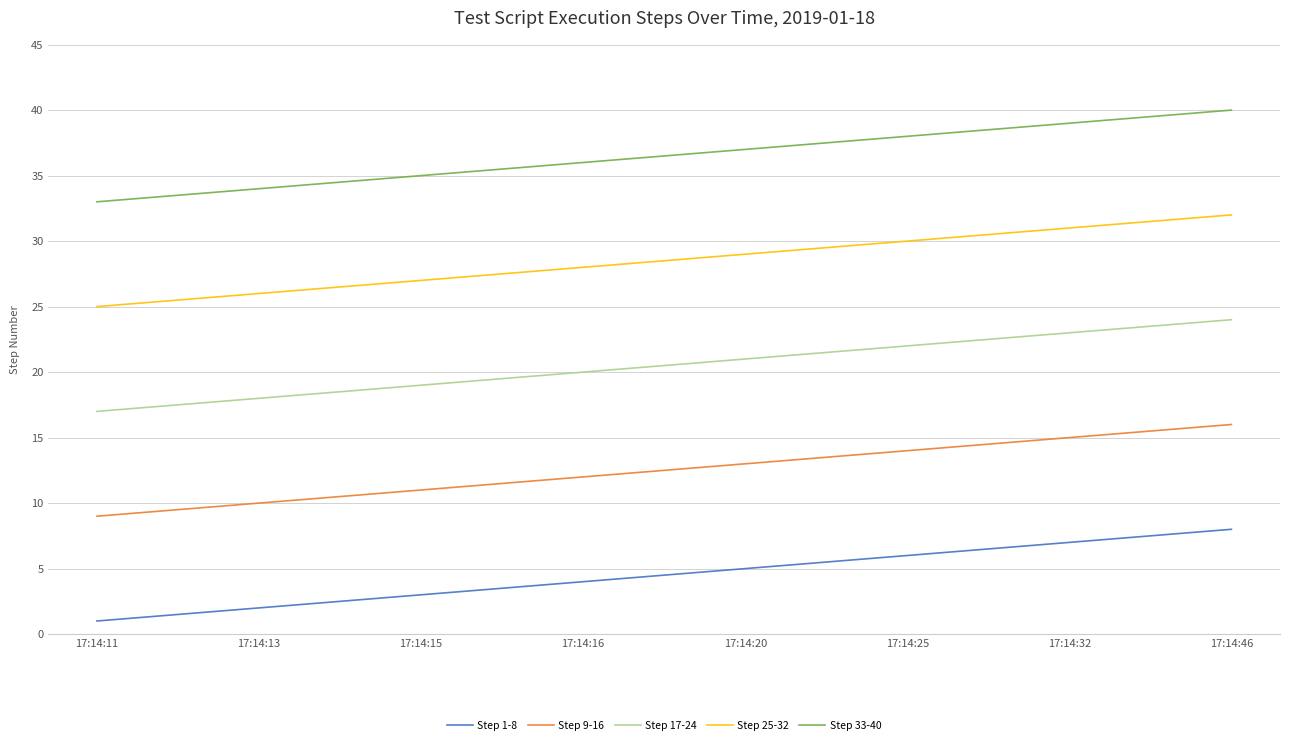

Does the chart display data point markers on the line(s)?

No